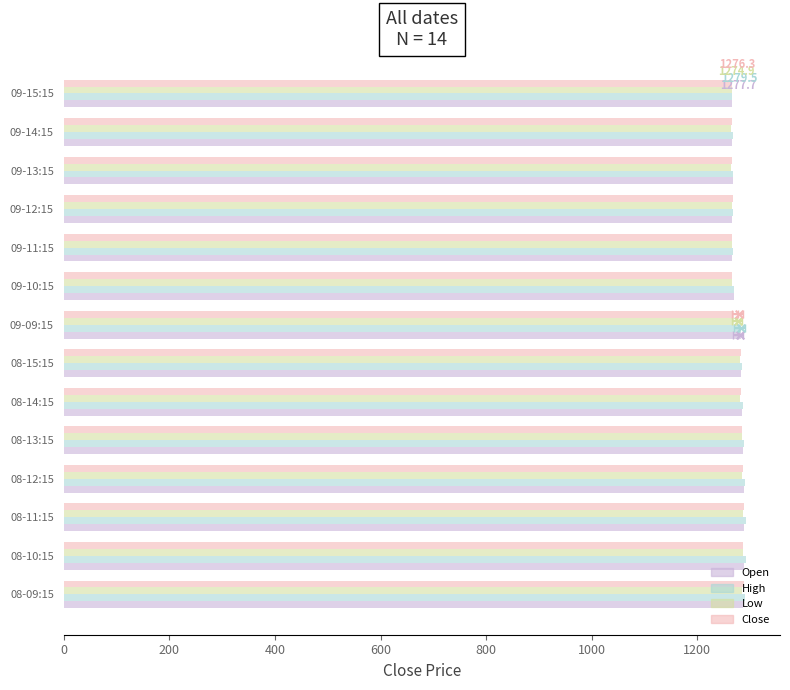

Which series has the largest total across all categories?

High